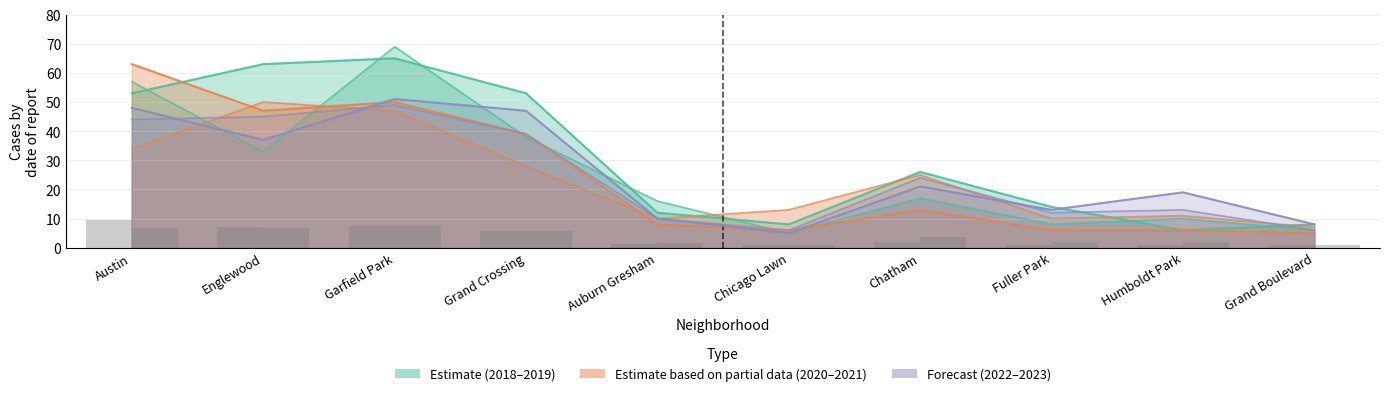

Reading left to right, what are all the values shown in this chart?

2022: 44	45	49	39	10	6	24	12	13	6
2023: 48	37	51	47	10	5	21	13	19	8
2021: 63	47	50	39	8	6	13	6	6	5
2020: 34	50	47	28	10	13	25	10	11	7
2019: 53	63	65	53	12	8	26	14	6	8
2018: 57	33	69	38	16	5	17	8	10	6